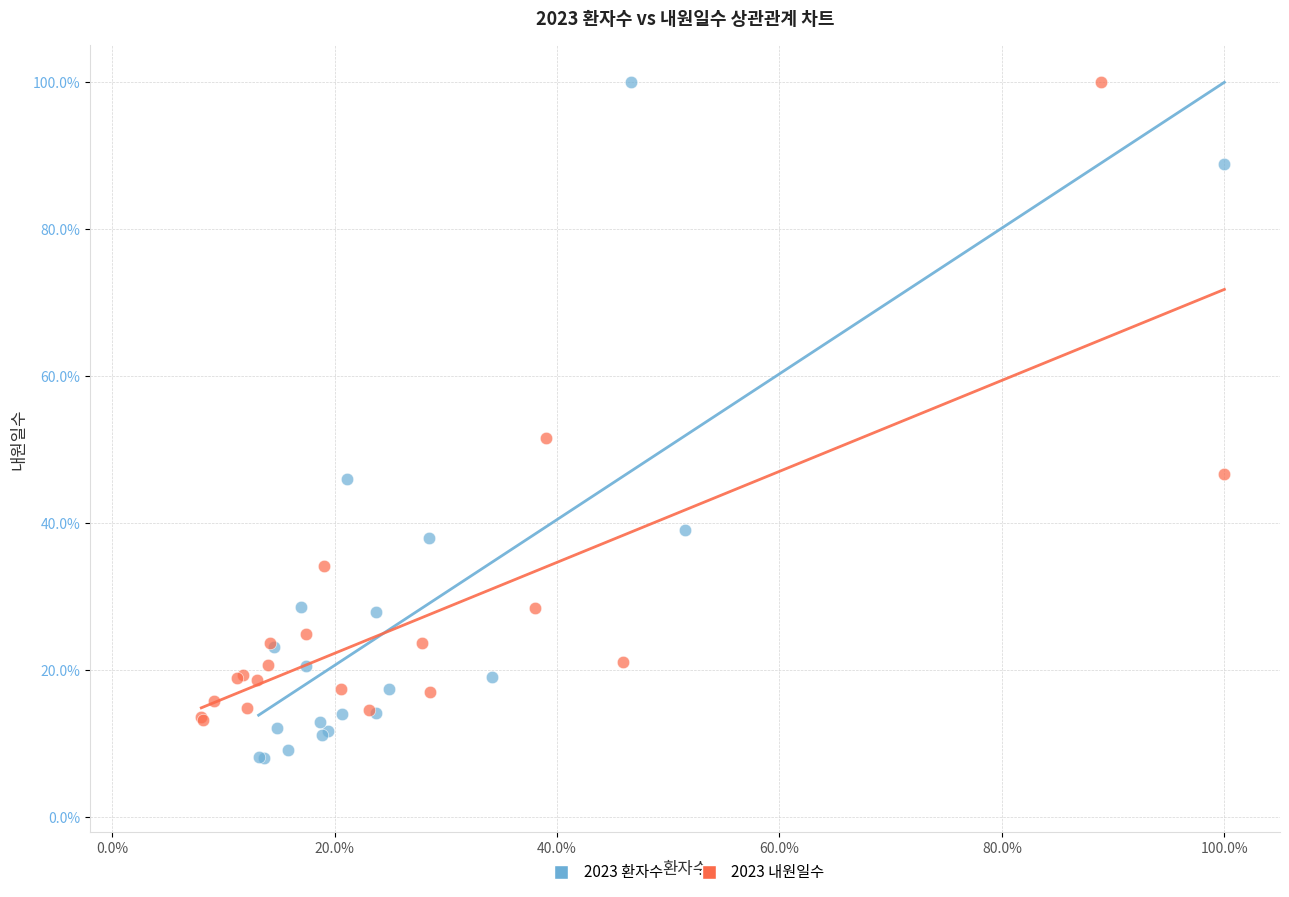

Which series contains the lowest Y value?

2023 환자수